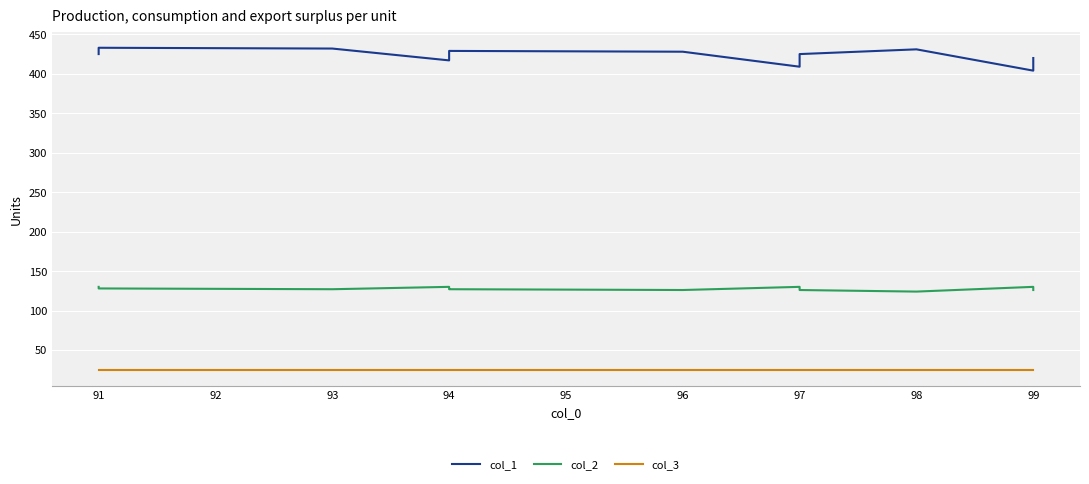

True or false: col_1 and col_2 cross at least once.

False